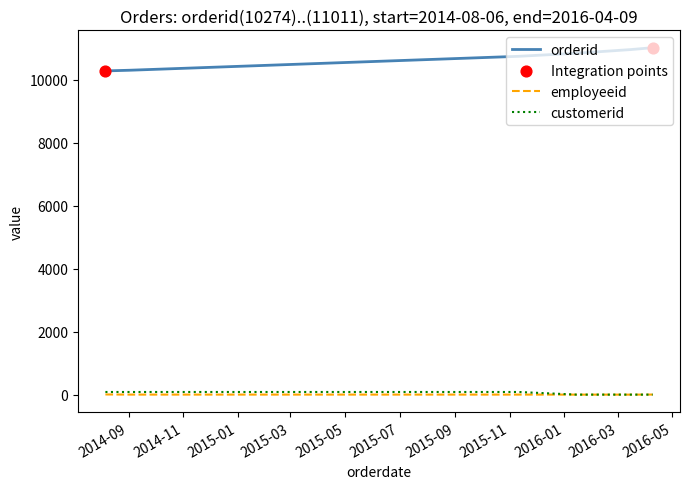

What is the maximum value shown in the chart?

11011